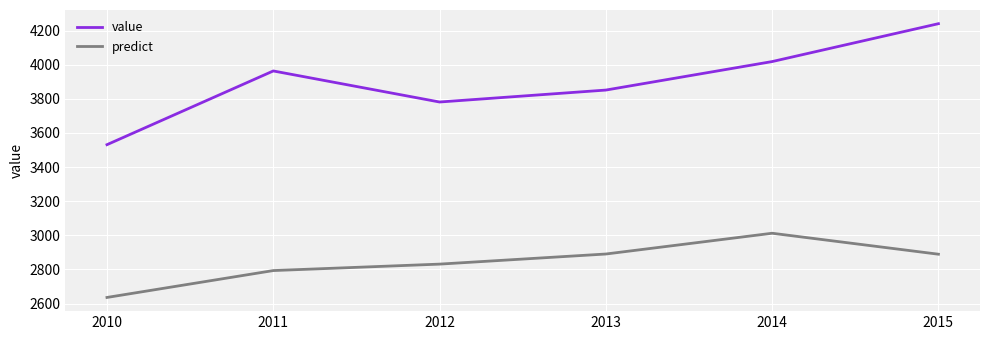

What is the highest value of the value series?

4240.0